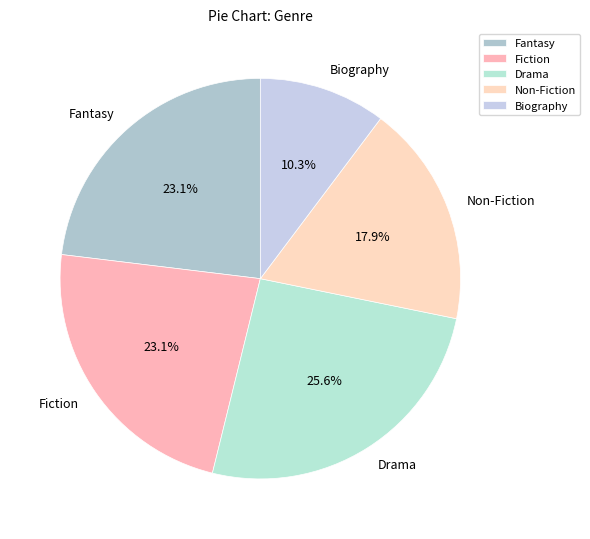

Which category has the smallest portion of the pie?

Biography